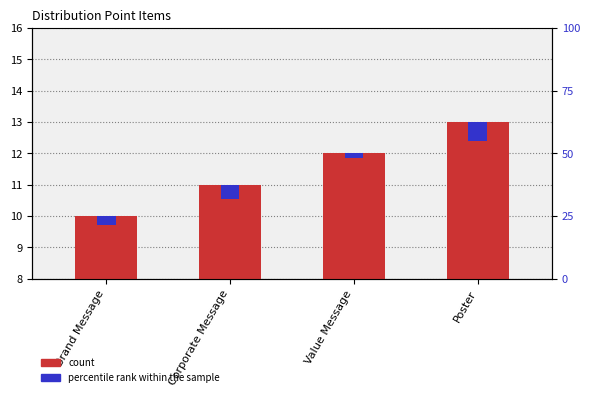

What is the label of the 3rd bar from the right?

Corporate Message